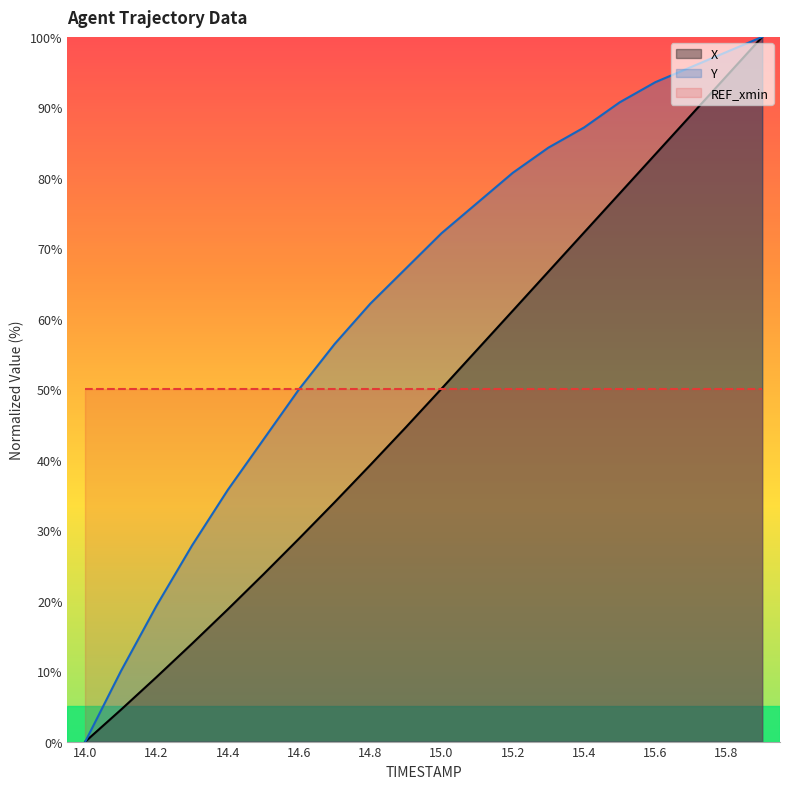

What is the difference between the maximum and minimum values in the Y series?

100.0